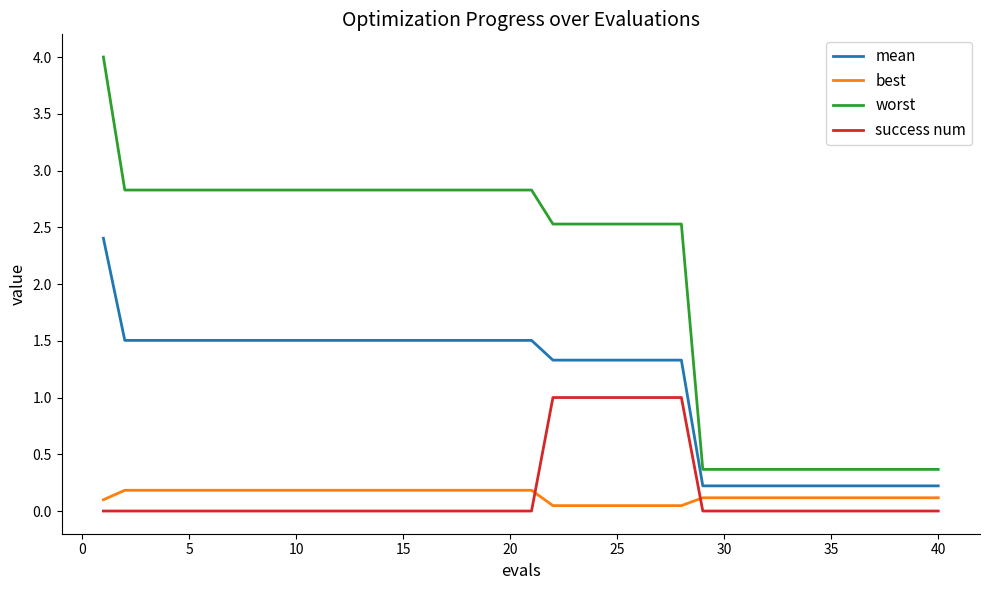

True or false: best and worst cross at least once.

False